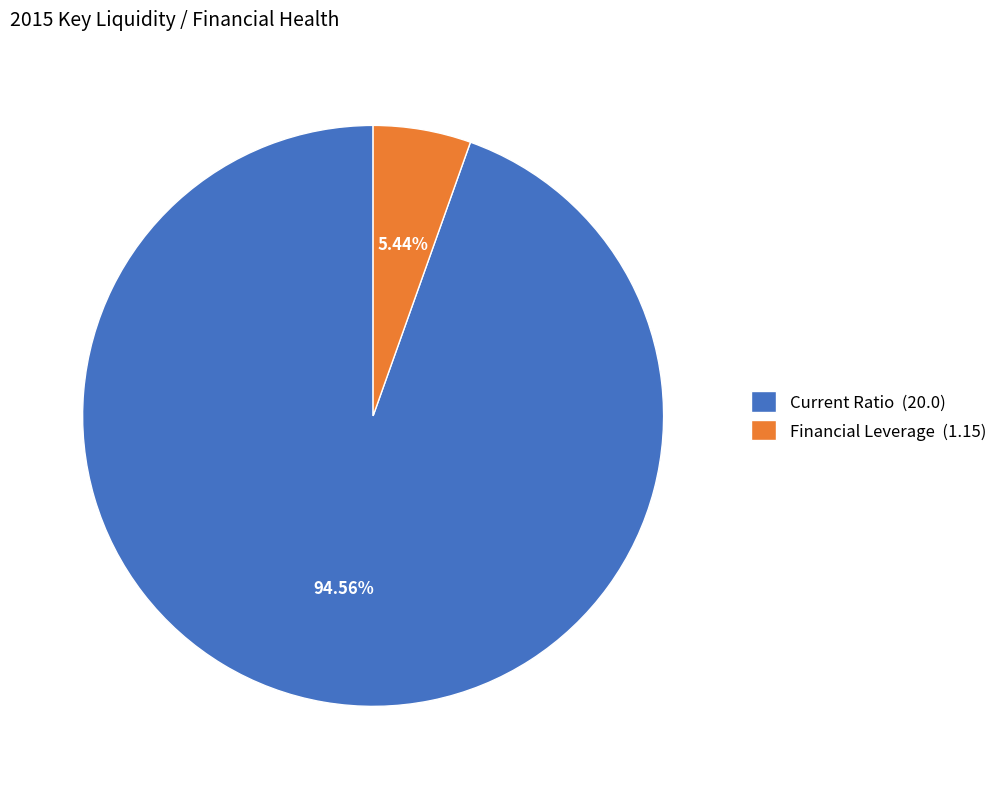

To the nearest percent, what is the average slice percentage?

50%